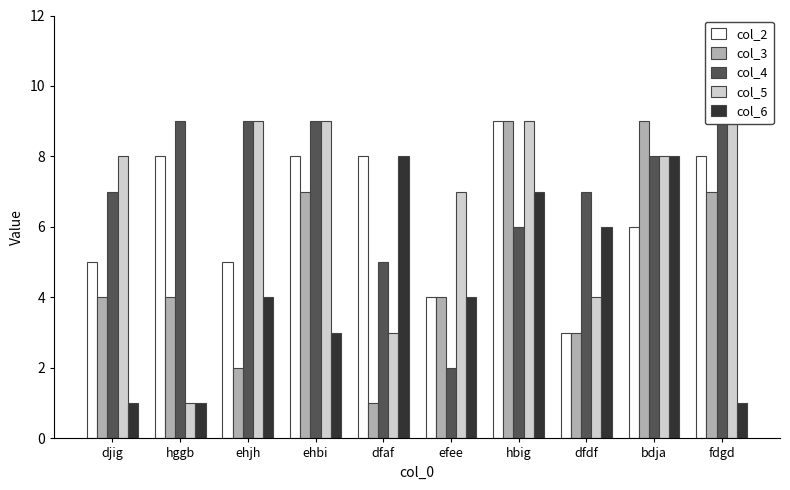

What are all the series names shown in the legend?

col_2, col_3, col_4, col_5, col_6